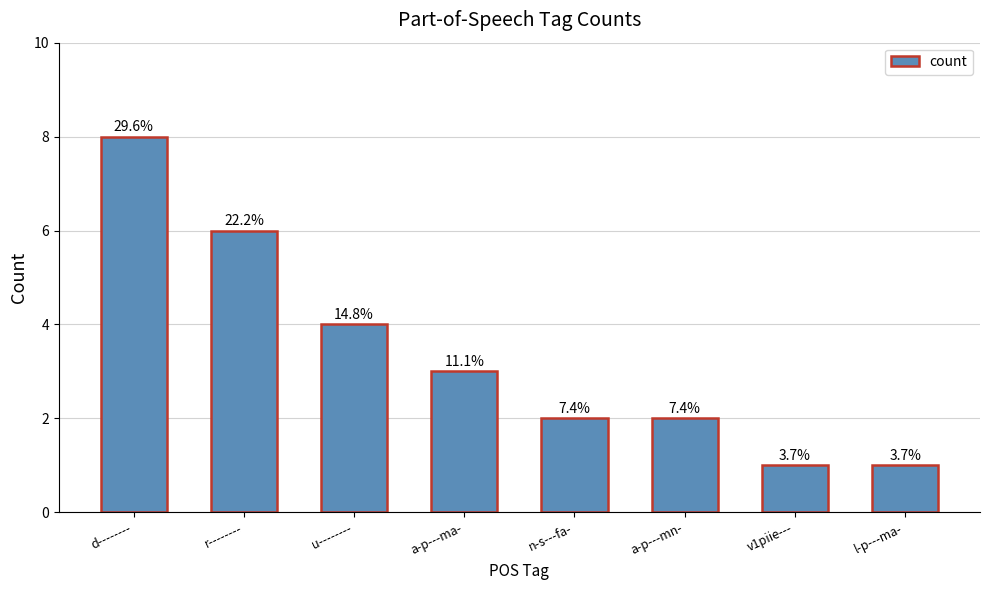

The chart shows a value of 1 at v1piie---. True or false?

True